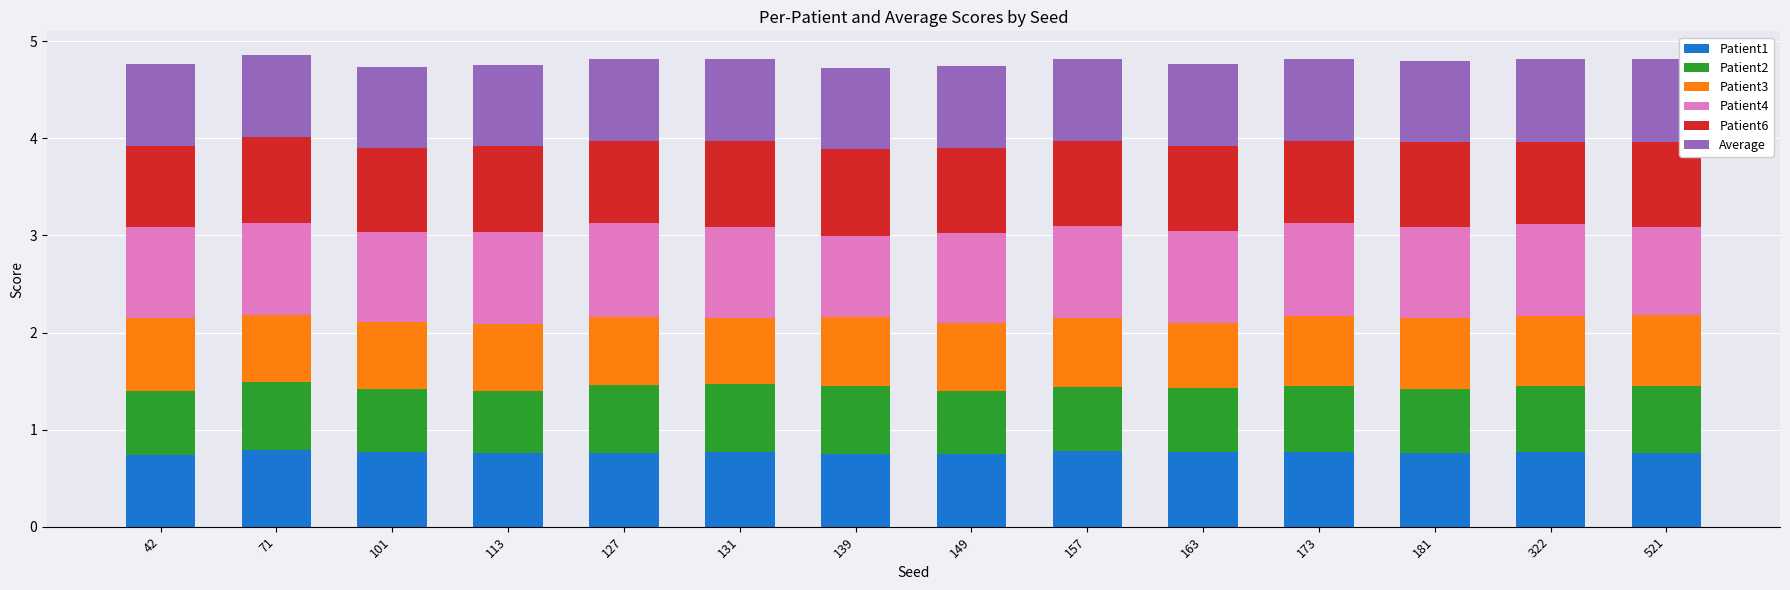

The value of Patient1 at 113 is 0.5. True or false?

False